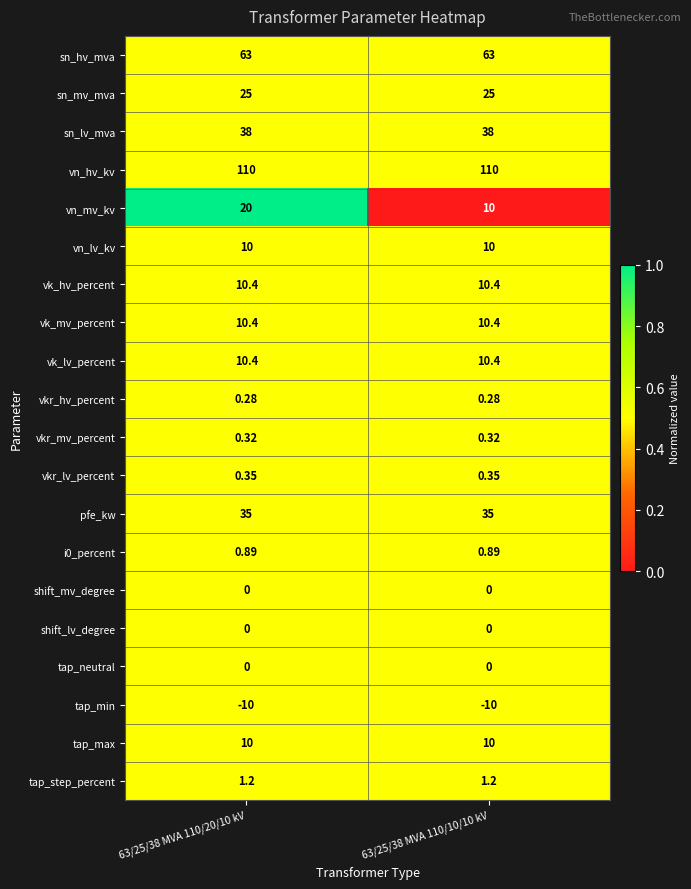

Is the value of vkr_lv_percent at 63/25/38 MVA 110/20/10 kV greater than the value of tap_max at 63/25/38 MVA 110/20/10 kV?

No